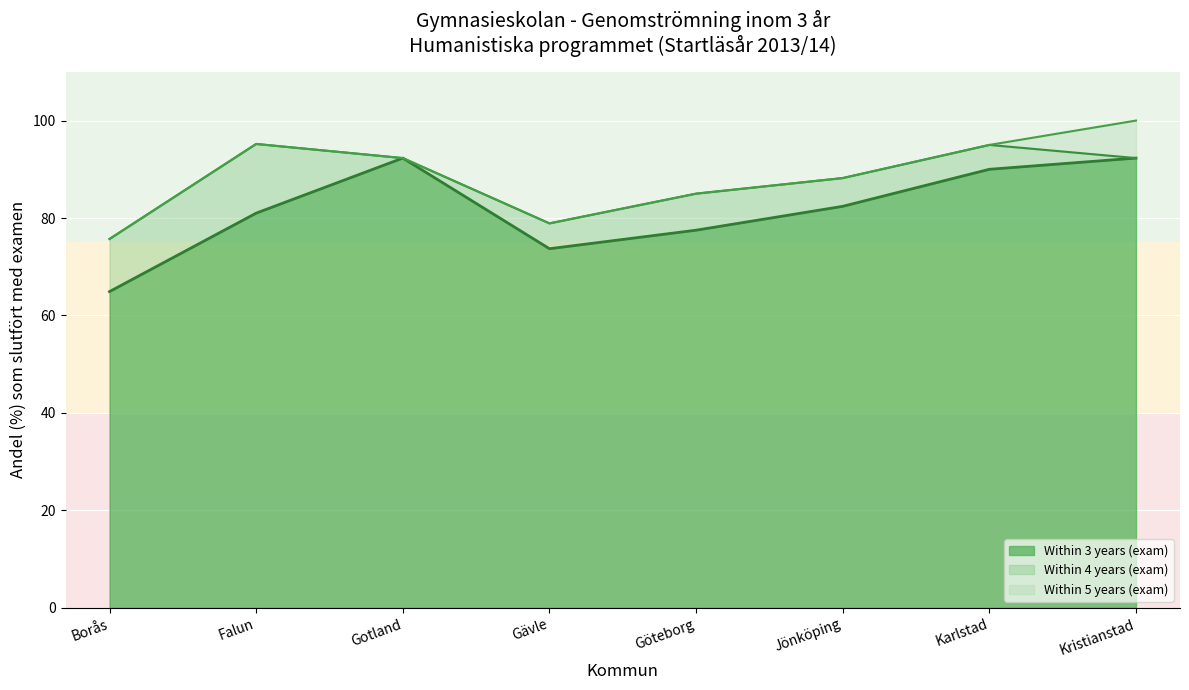

Does the chart display data point markers on the line(s)?

No